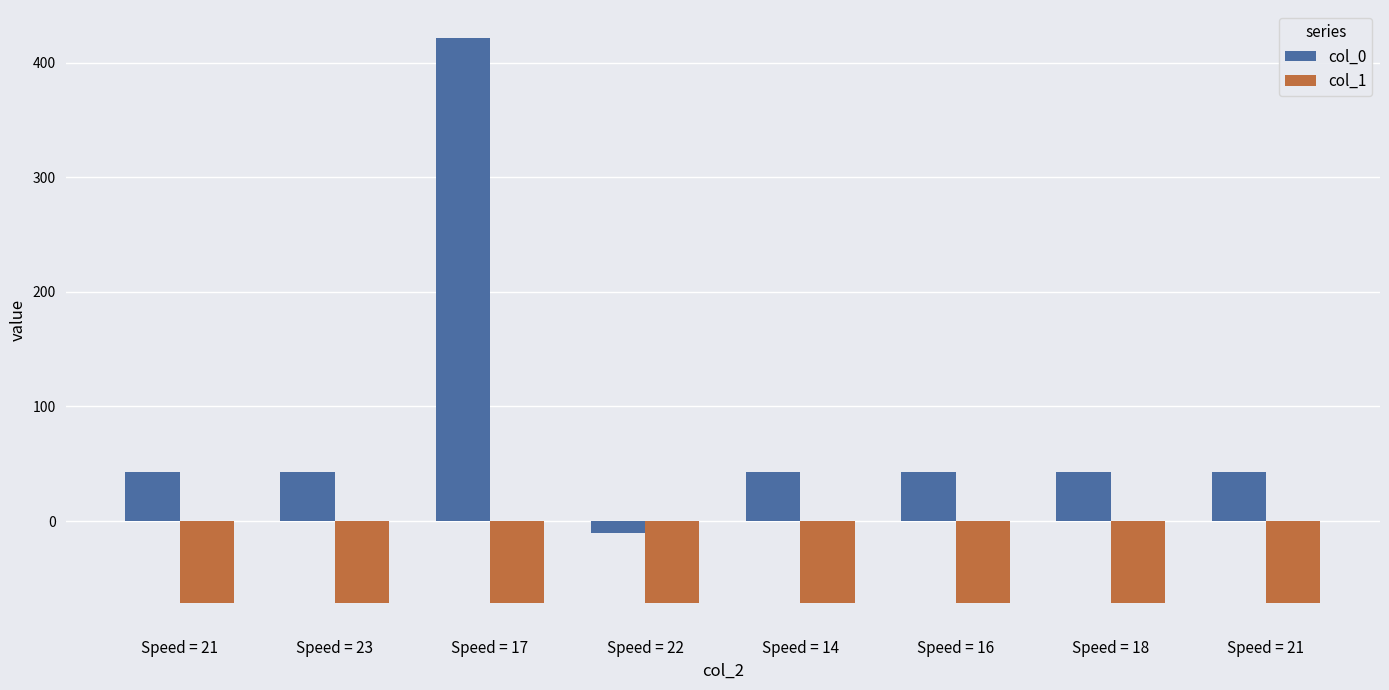

How many categories are shown in the chart?

8